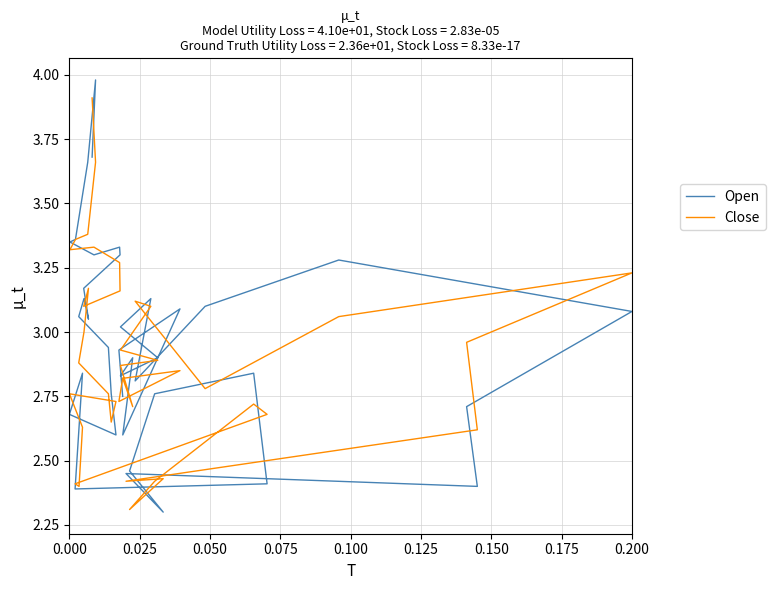

Does the chart have visible grid lines?

Yes